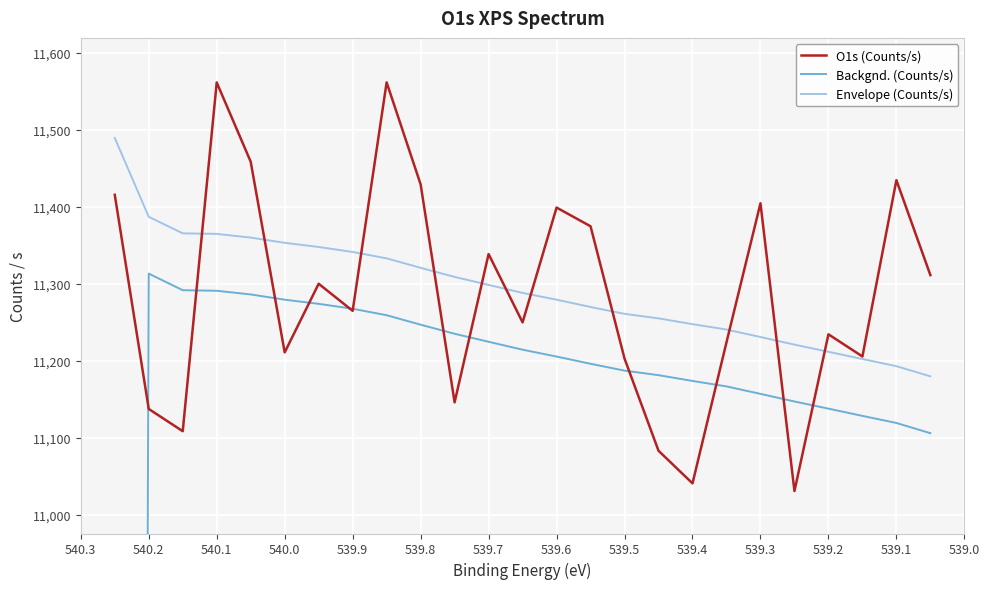

The O1s (Counts/s) series shows 16377.2 at 539.8. True or false?

False